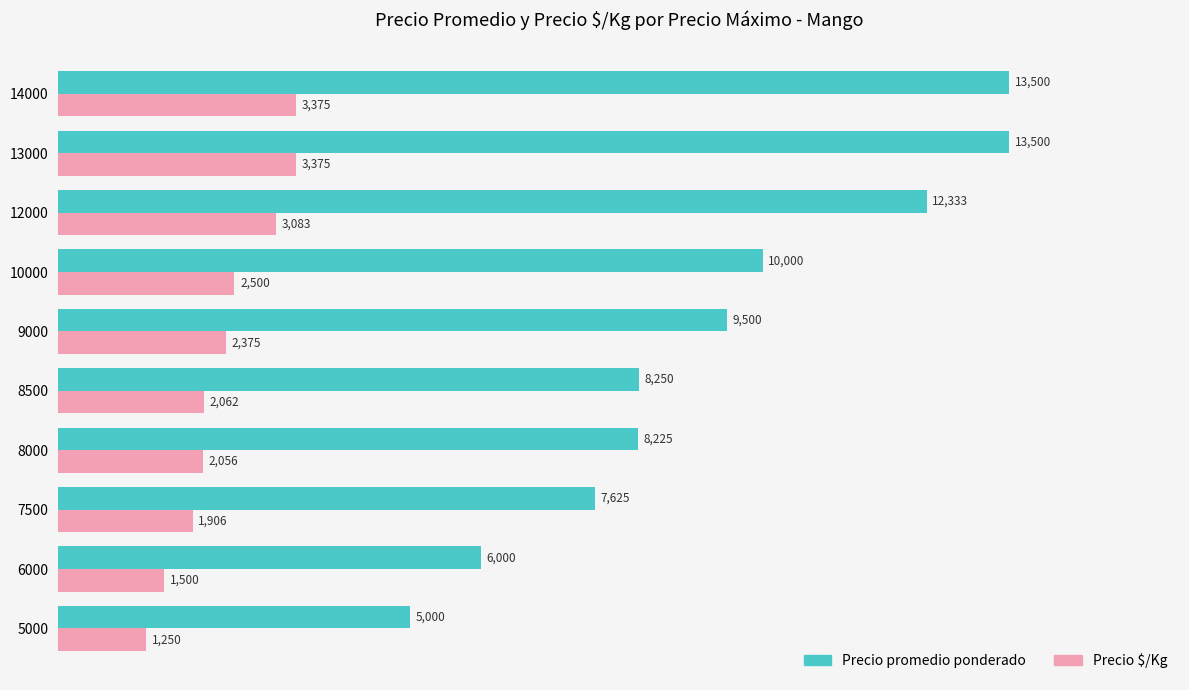

What is the total value across all series at 14000?

16875